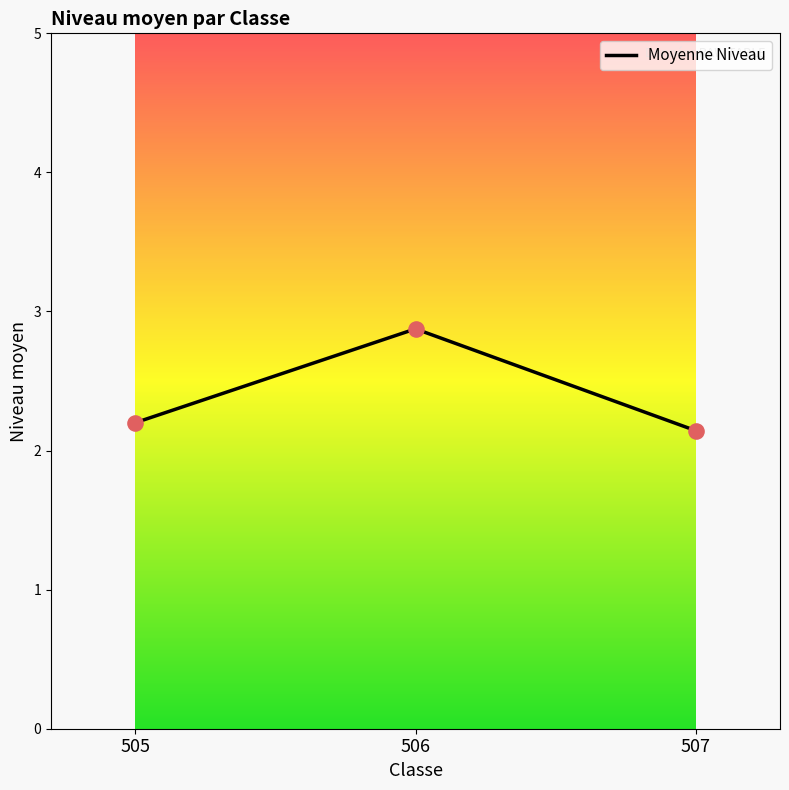

Which has a higher value, 506 or 507?

506